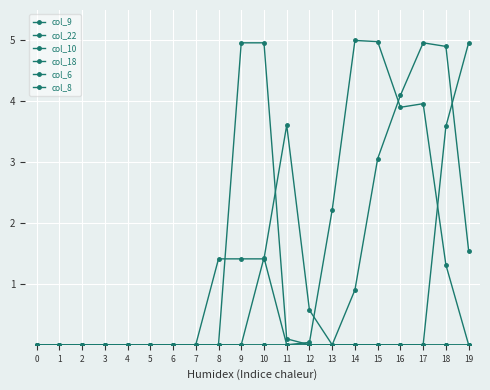

The col_18 series shows 0.0 at 15. True or false?

True